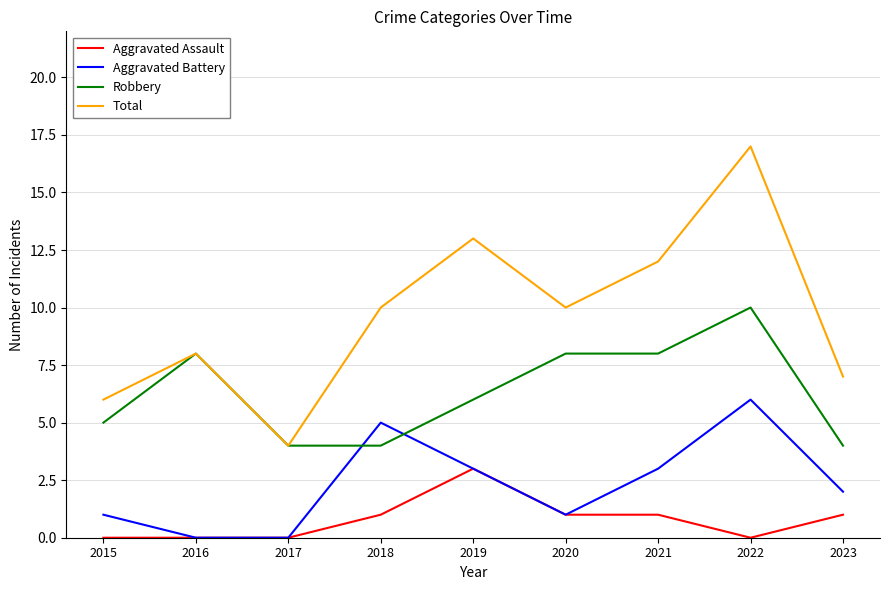

Which series has the largest total across all categories?

Total